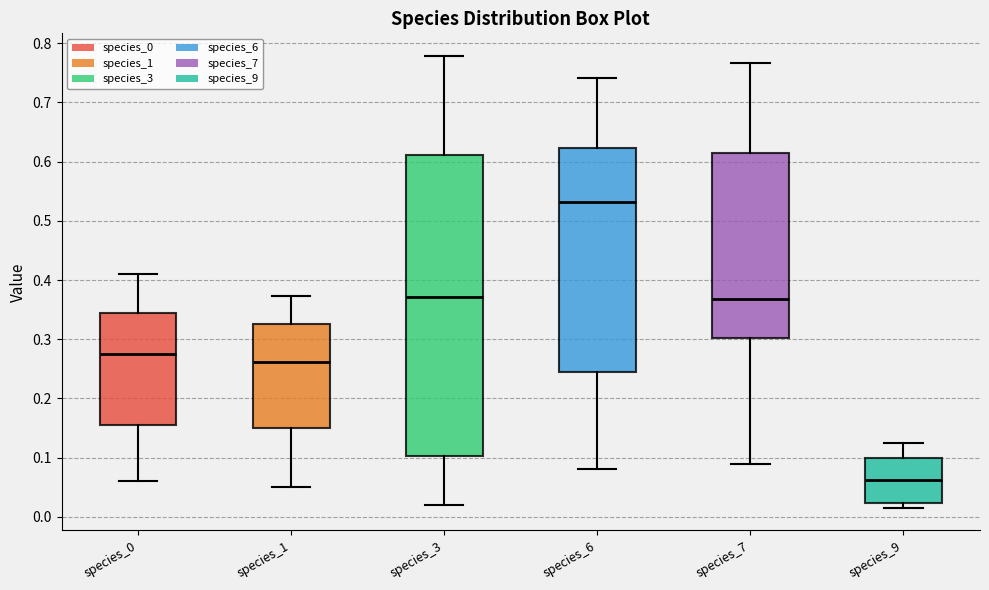

Which box is the tallest, from its lower edge to its upper edge?

species_3